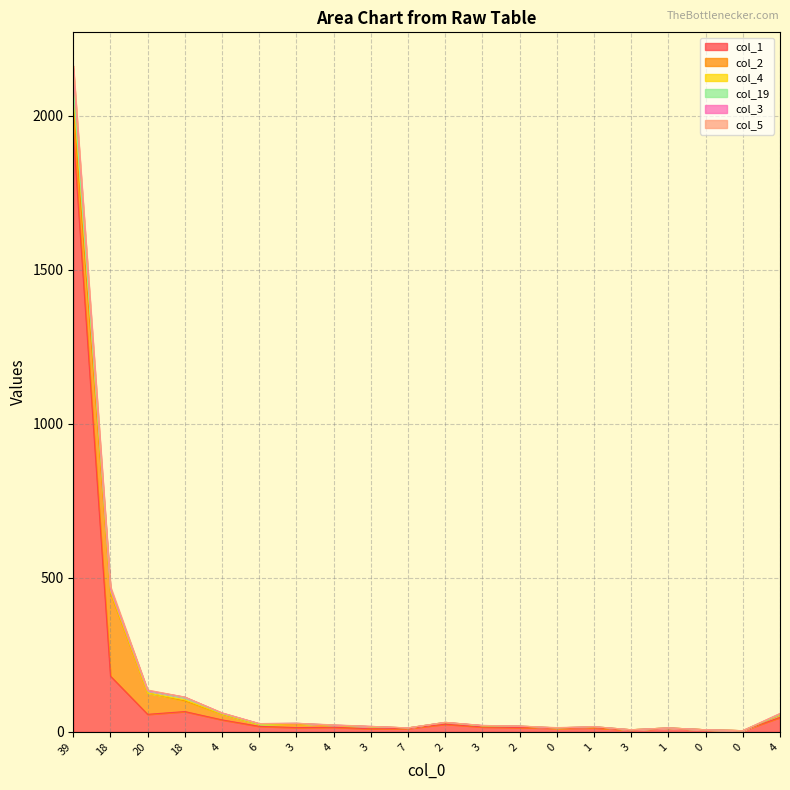

Between 18 and 4, which series saw the biggest shift?

col_2